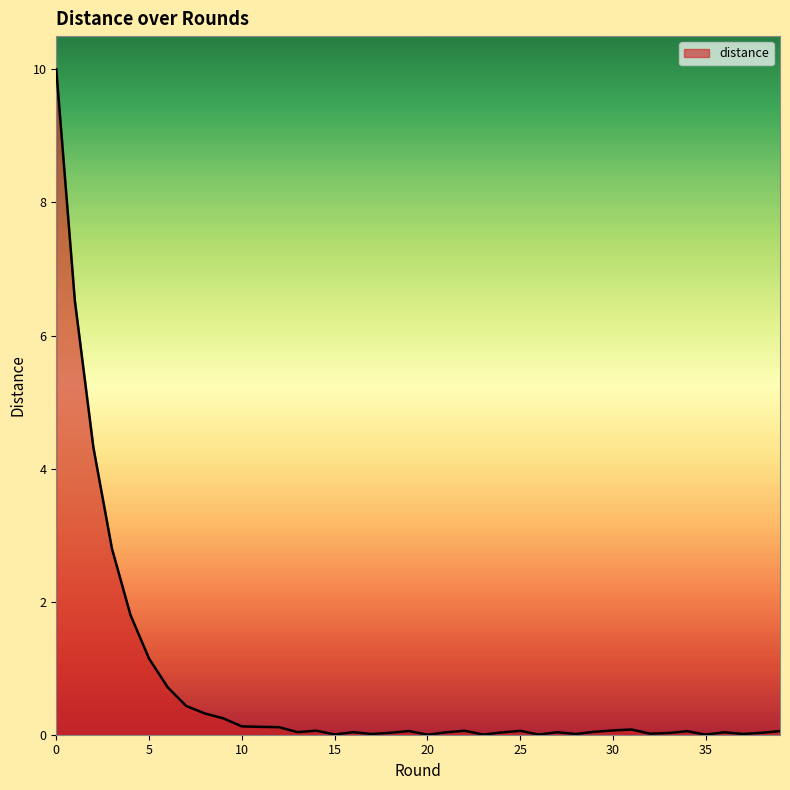

What is the maximum value shown in the chart?

10.0